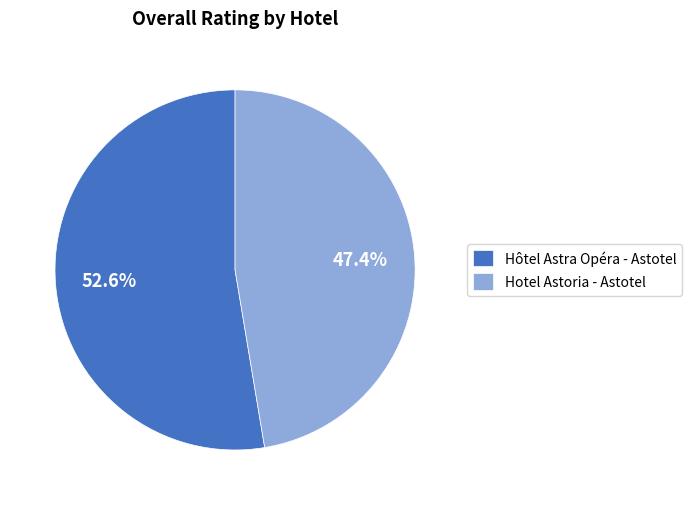

Between Hotel Astoria - Astotel and Hôtel Astra Opéra - Astotel, which is larger?

Hôtel Astra Opéra - Astotel